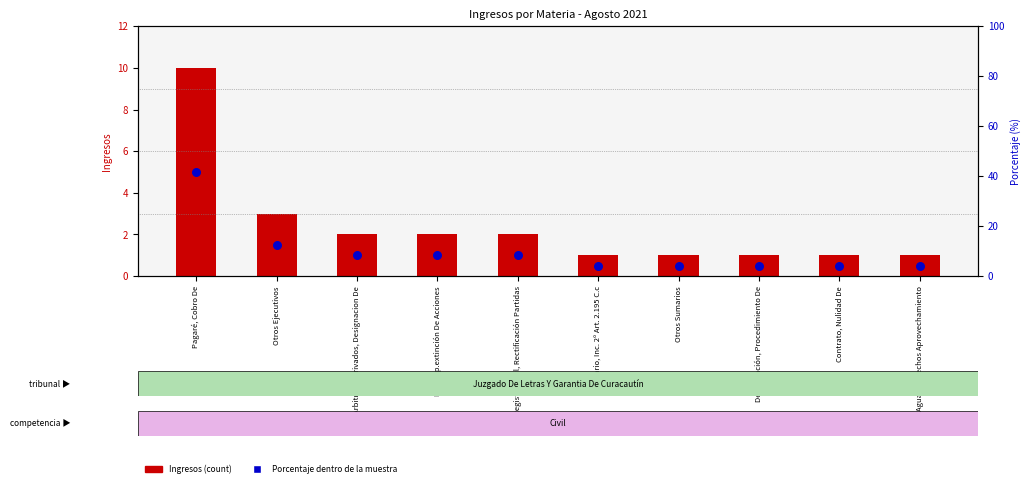

Which series reaches the minimum Y coordinate?

Ingresos